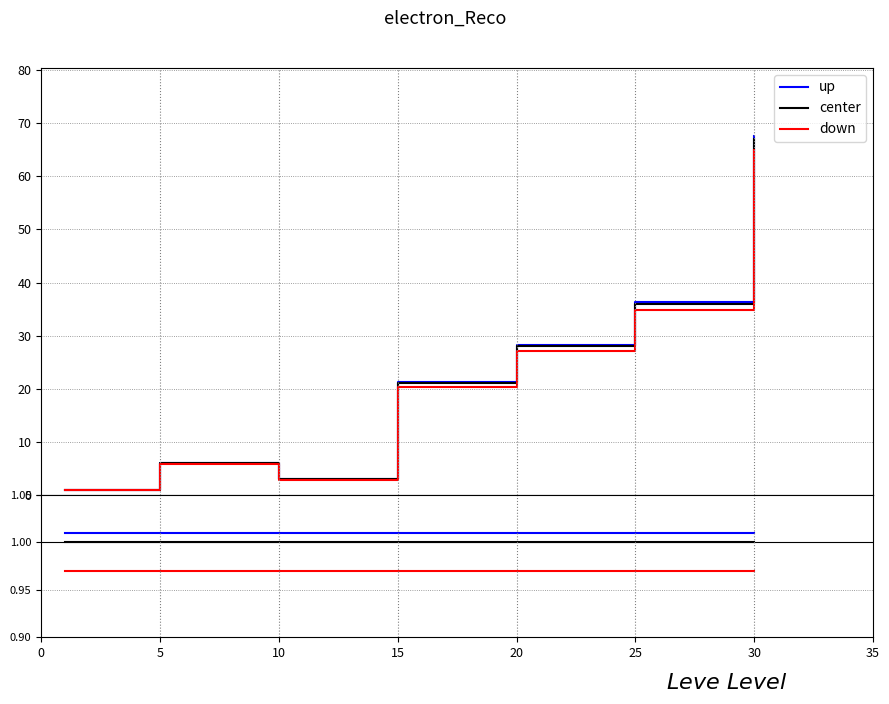

True or false: down has more than 1 interior local peaks.

False